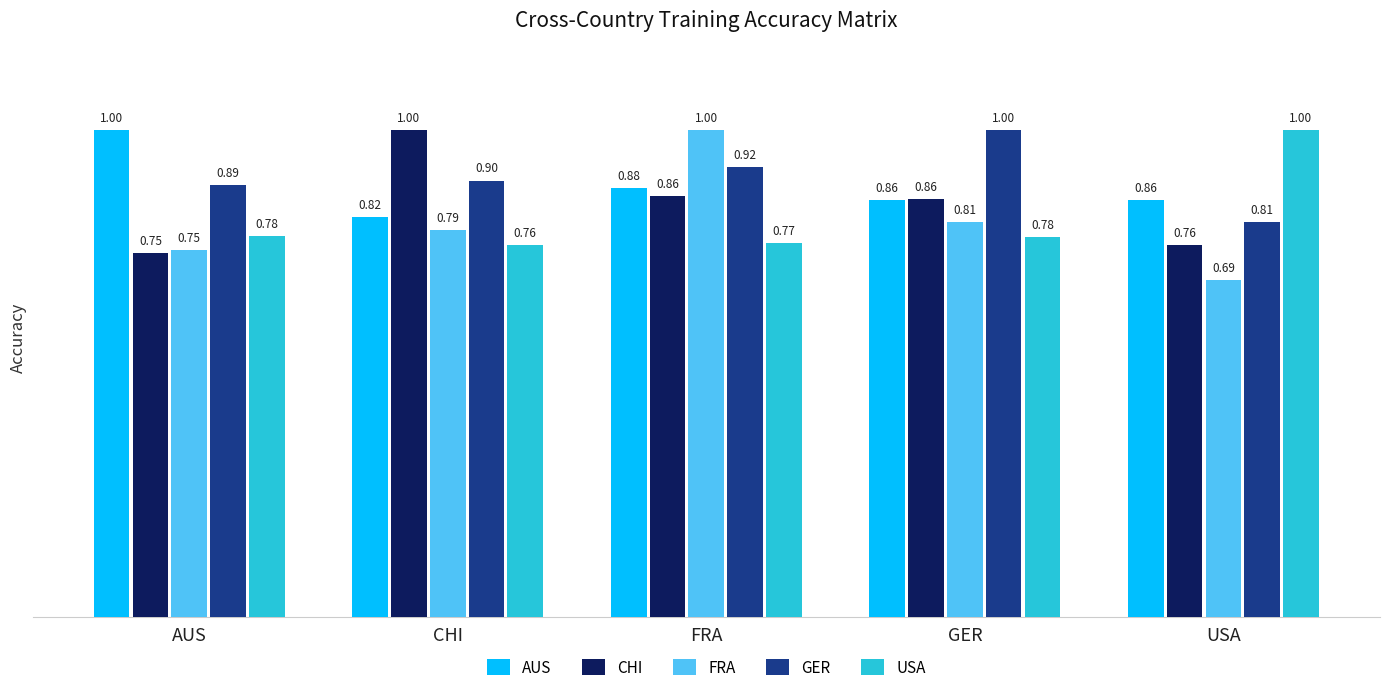

How many categories are shown in the chart?

5